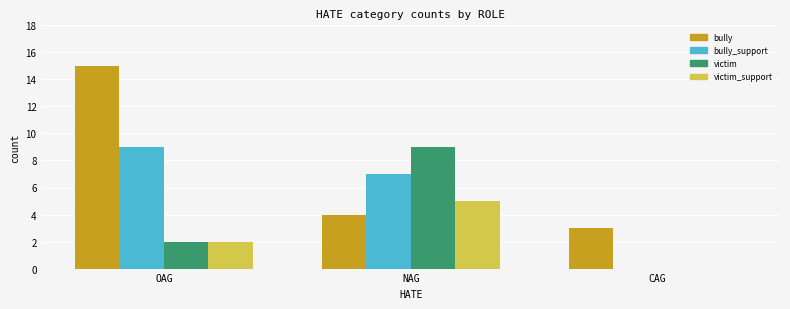

True or false: victim has a value of -4 at CAG.

False